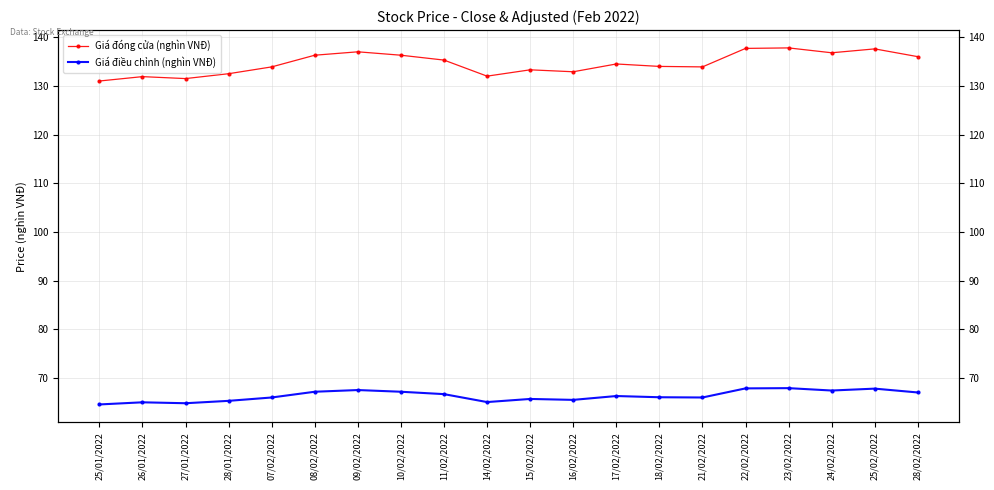

True or false: Giá đóng cửa (nghìn VNĐ) and Giá điều chỉnh (nghìn VNĐ) intersect in this chart.

False